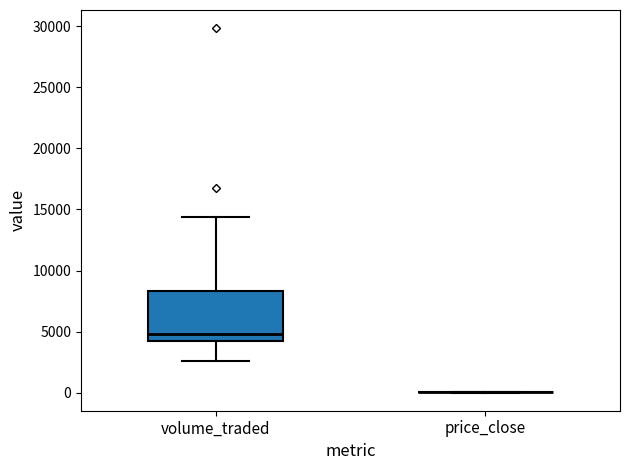

Reading left to right, read every box against the y-axis: the position of its median line, the range the box covers, and the ends of its whiskers. The values are not printed on the chart, so give them approximately, as read against the axis.

volume_traded: median 5000, box 4000 to 8500, whiskers 2500 to 14500
price_close: box collapsed to a line at 0, whiskers 0 to 0